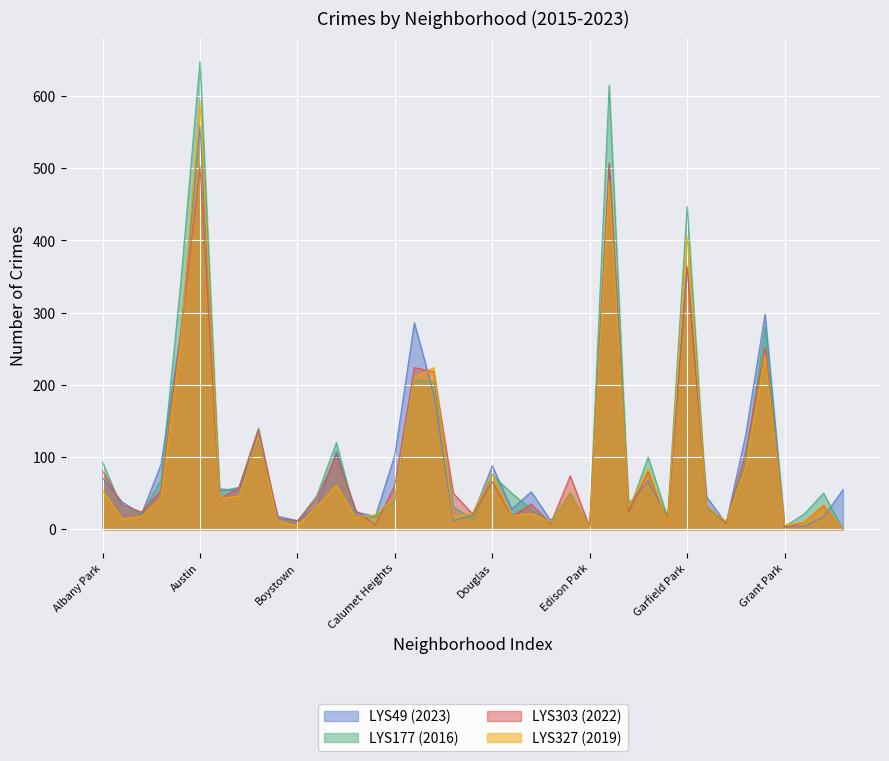

What is the total value across all series at Grand Crossing?

1072